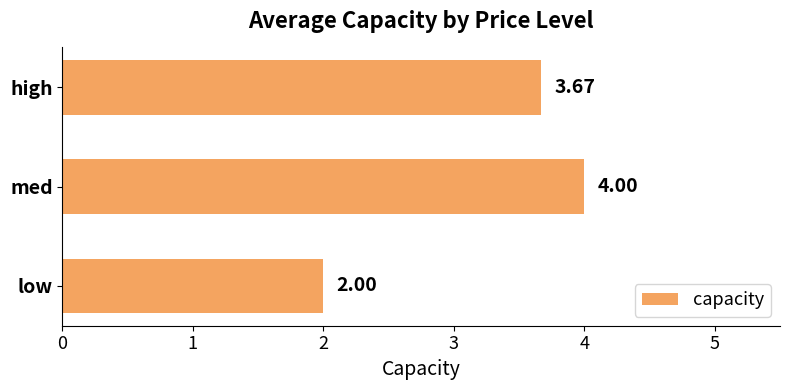

What is the change in value from med to high?

-0.3